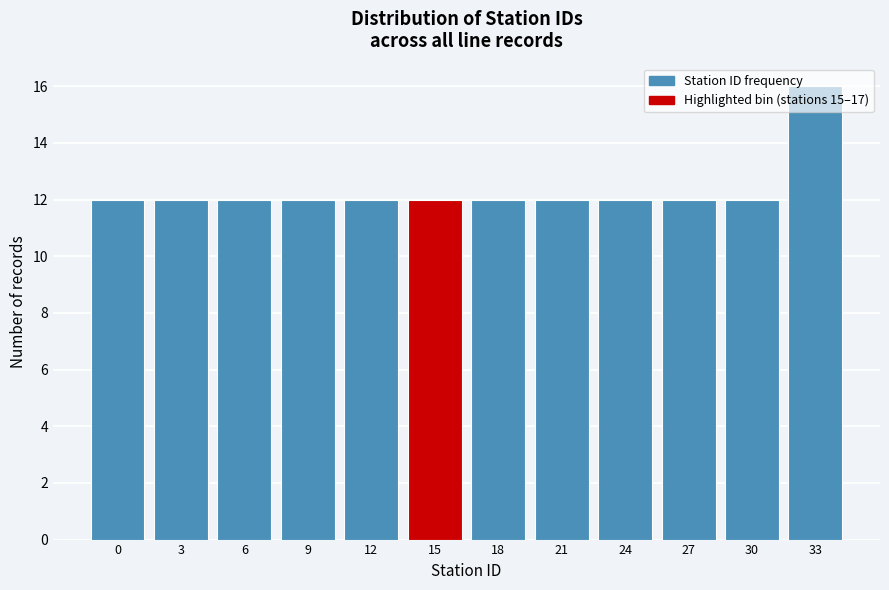

The value at 12 is 4. True or false?

False